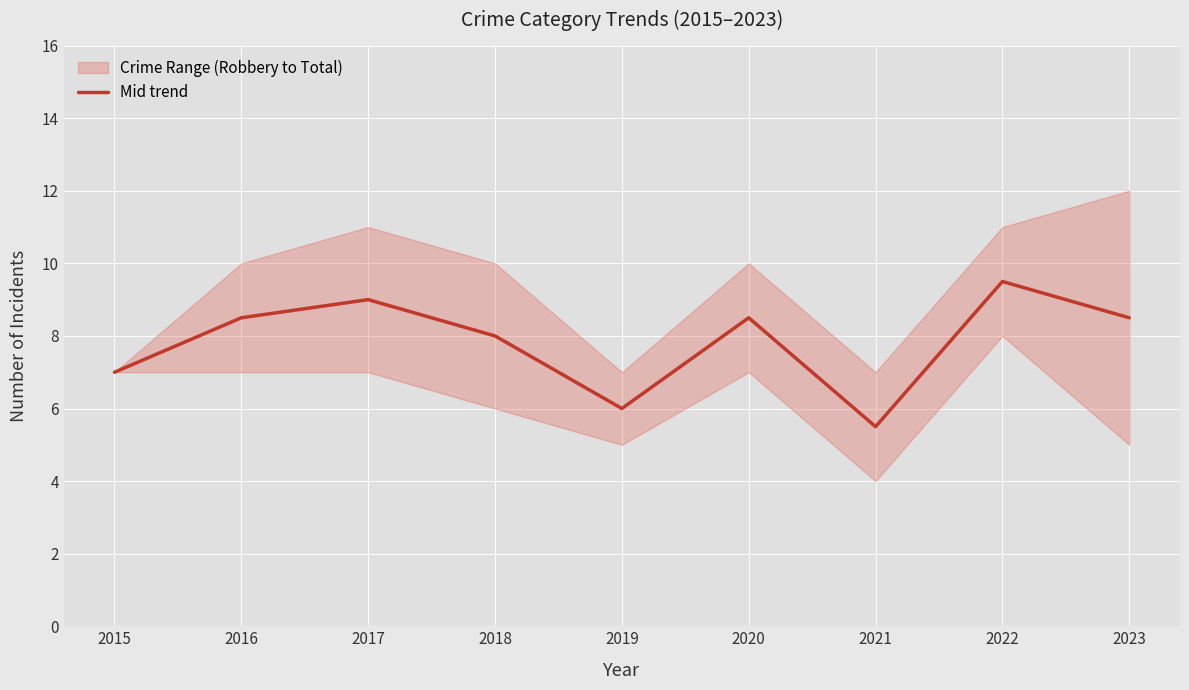

What is the value of the 6th point from the left?

8.5